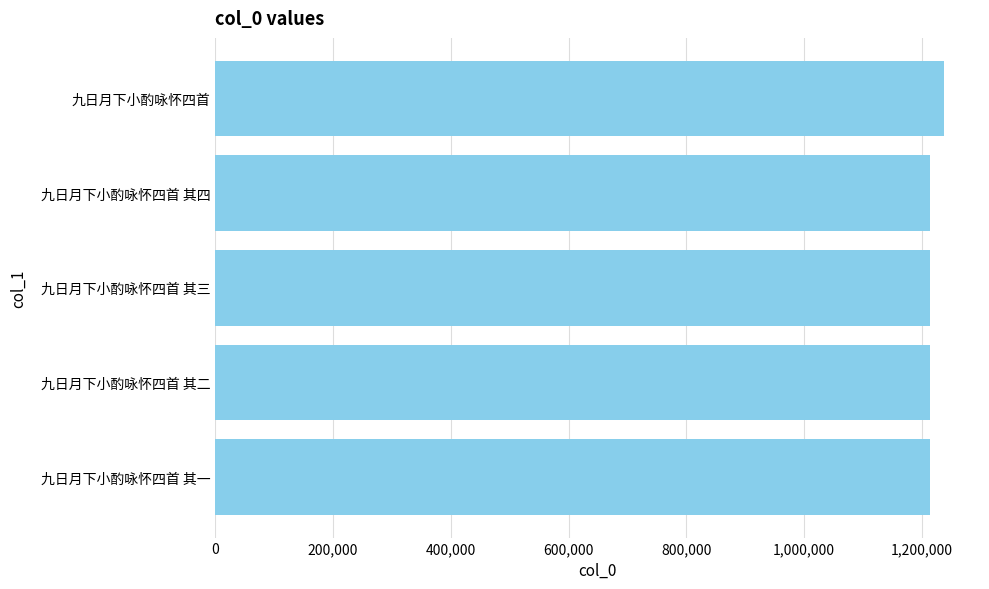

What is the value of the 5th bar from the top?

1213390